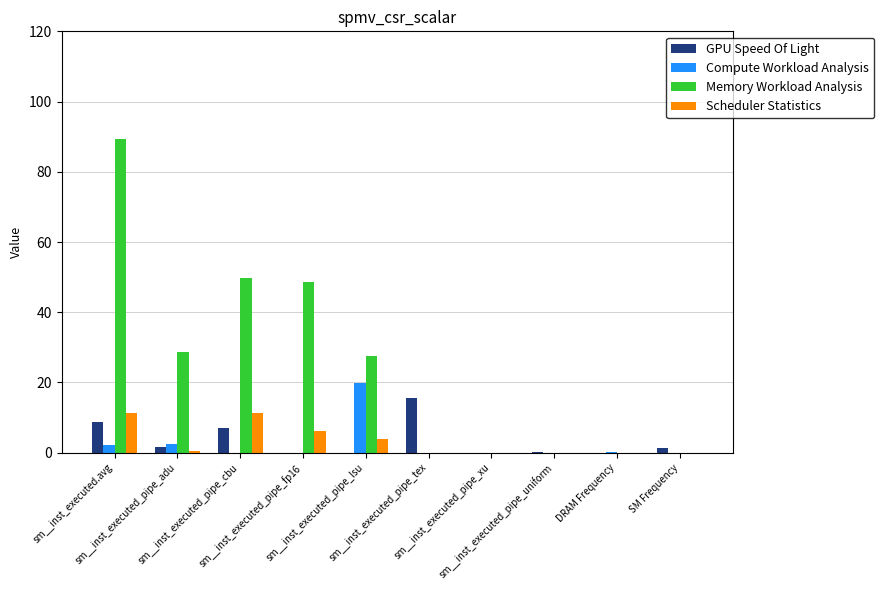

Which series has the largest total across all categories?

Memory Workload Analysis